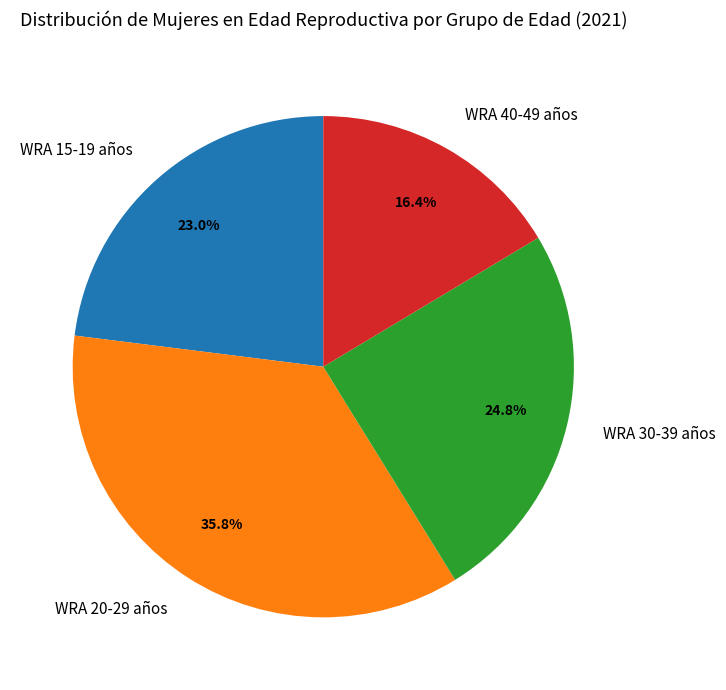

Is there a majority slice in this chart?

No